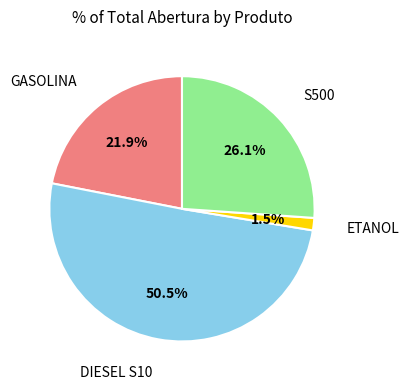

To the nearest percent, what is the difference between the largest and smallest slice percentages?

49%